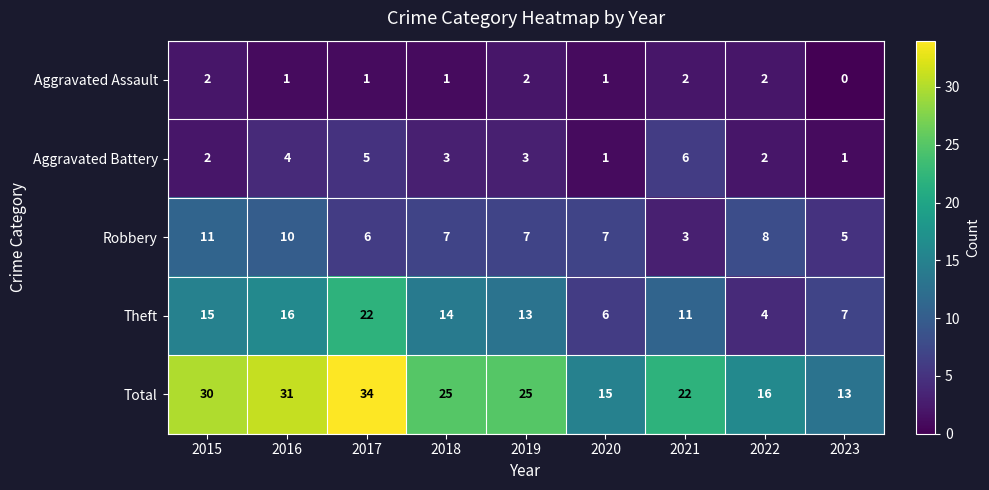

What is the difference between the maximum and minimum values in the Total series?

21